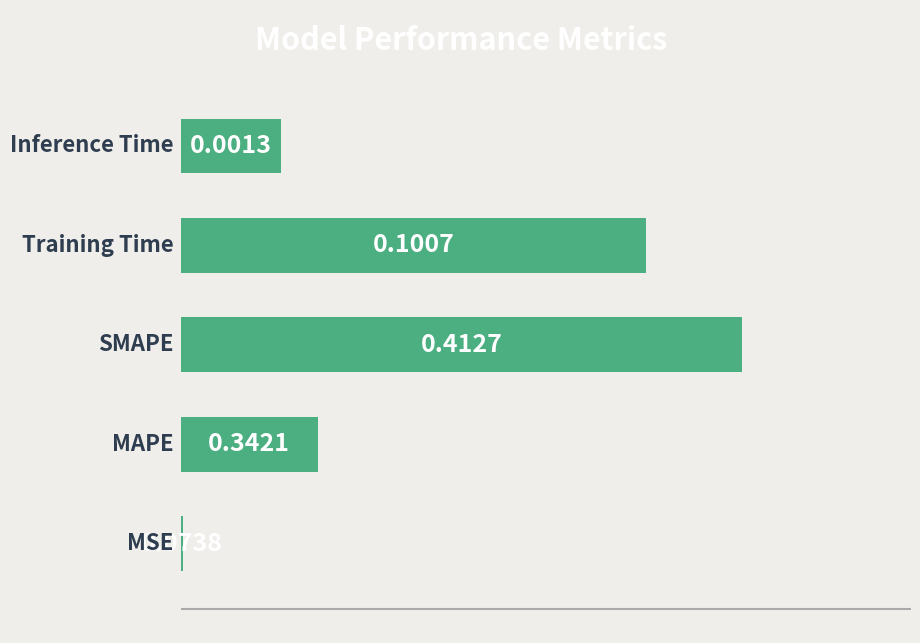

What is the sum of all values?

0.9